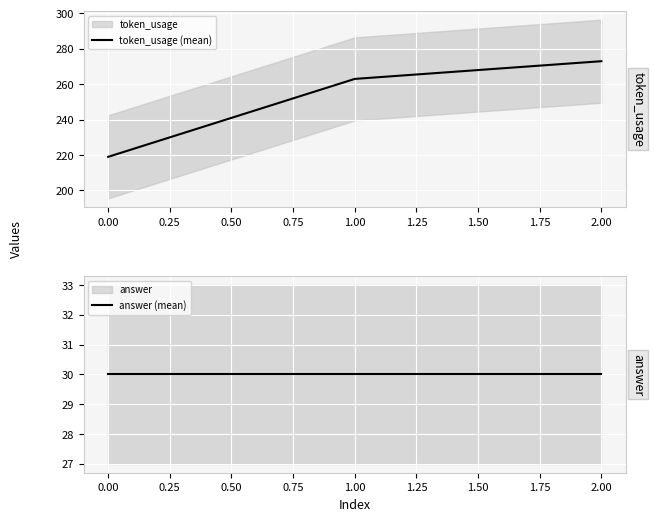

Rank the categories by token_usage (mean) value from lowest to highest.

0.00, 1.00, 2.00